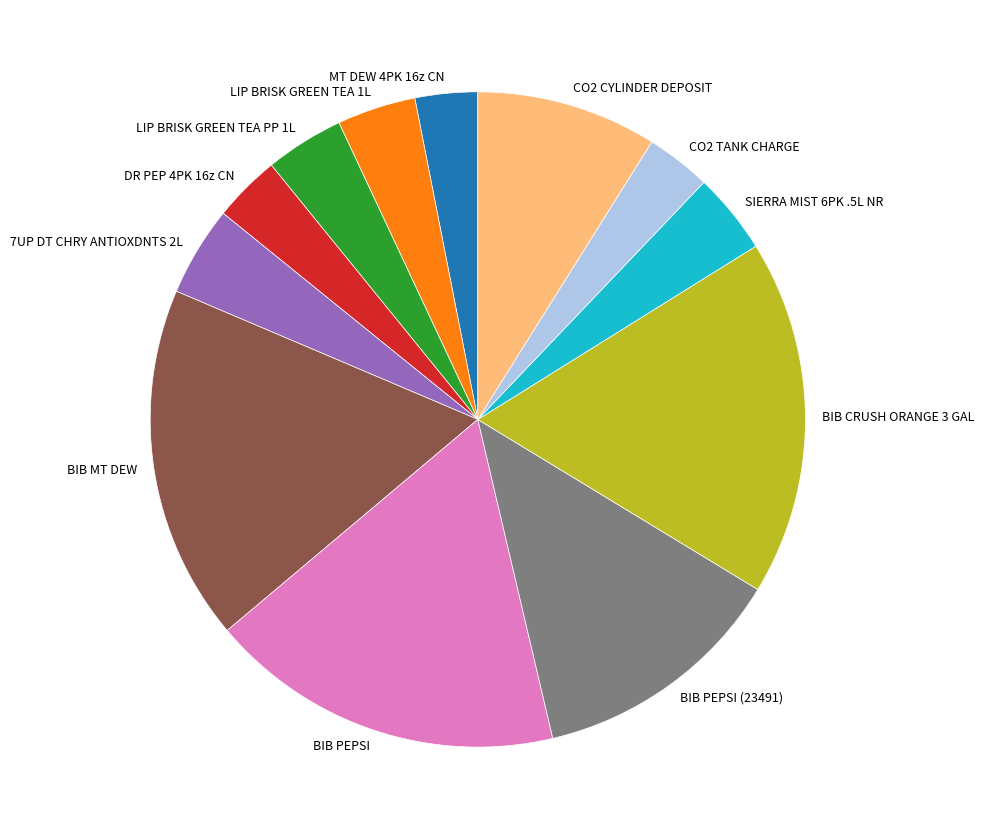

Between LIP BRISK GREEN TEA 1L and MT DEW 4PK 16z CN, which is larger?

LIP BRISK GREEN TEA 1L